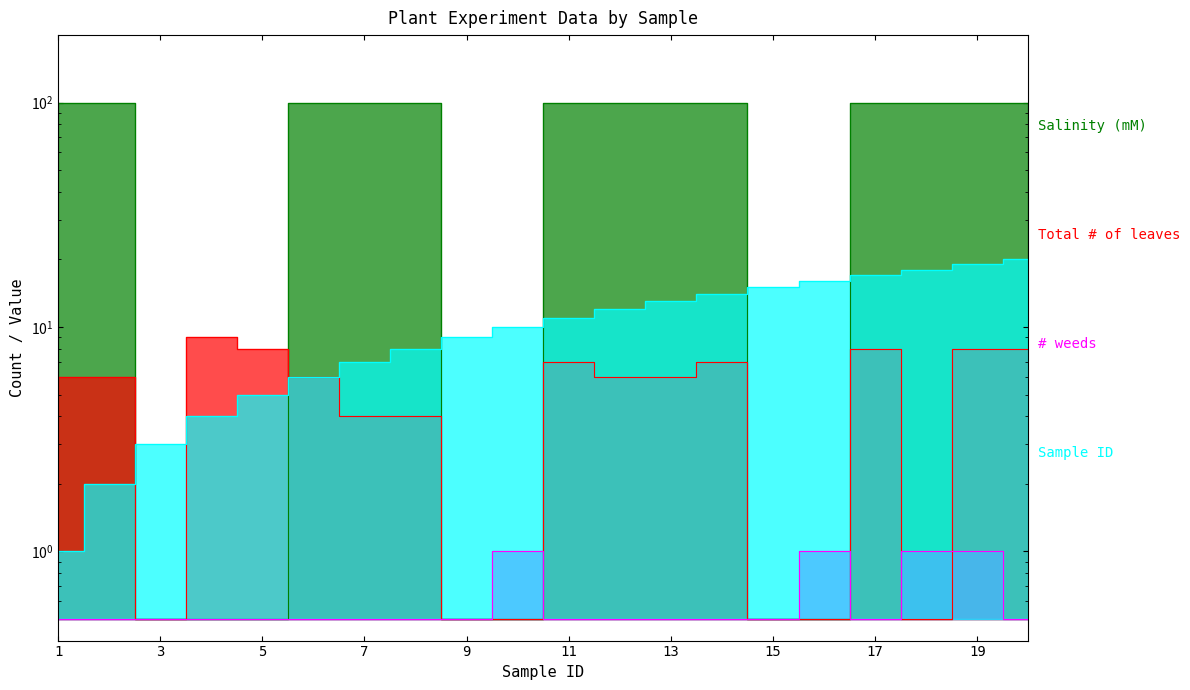

Rank the series by their maximum value, from highest to lowest.

Salinity (mM), Sample ID, Total # of leaves, # weeds